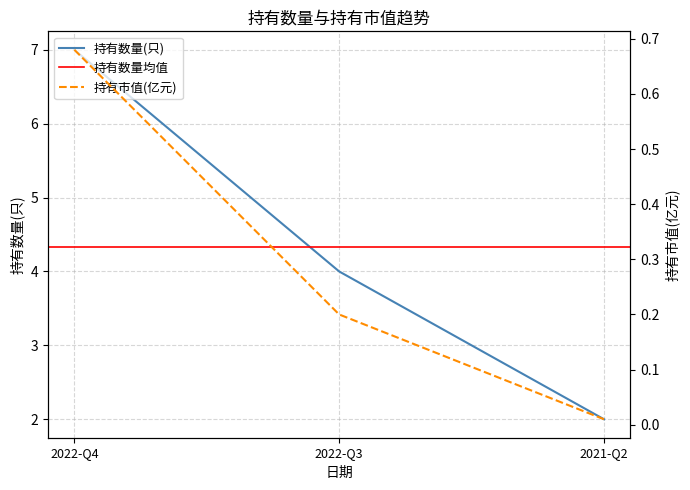

Which has a higher value, 2022-Q4 or 2022-Q3?

2022-Q4